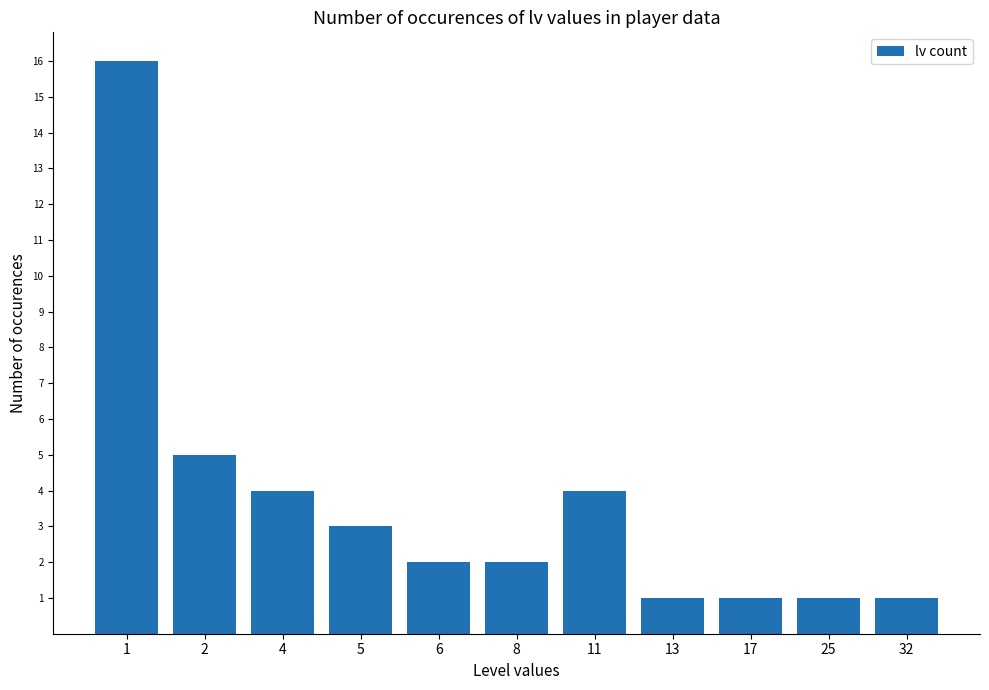

At which label is the value closest to 8?

2